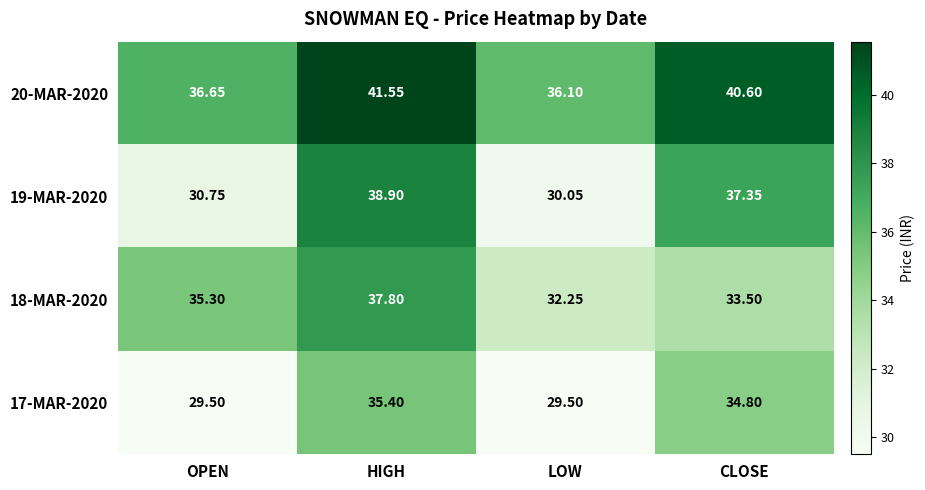

At which label does 18-MAR-2020 first exceed 35?

OPEN